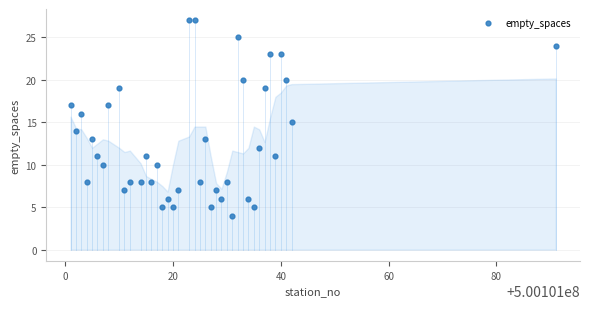

What is the range of Y values (max minus min)?

23